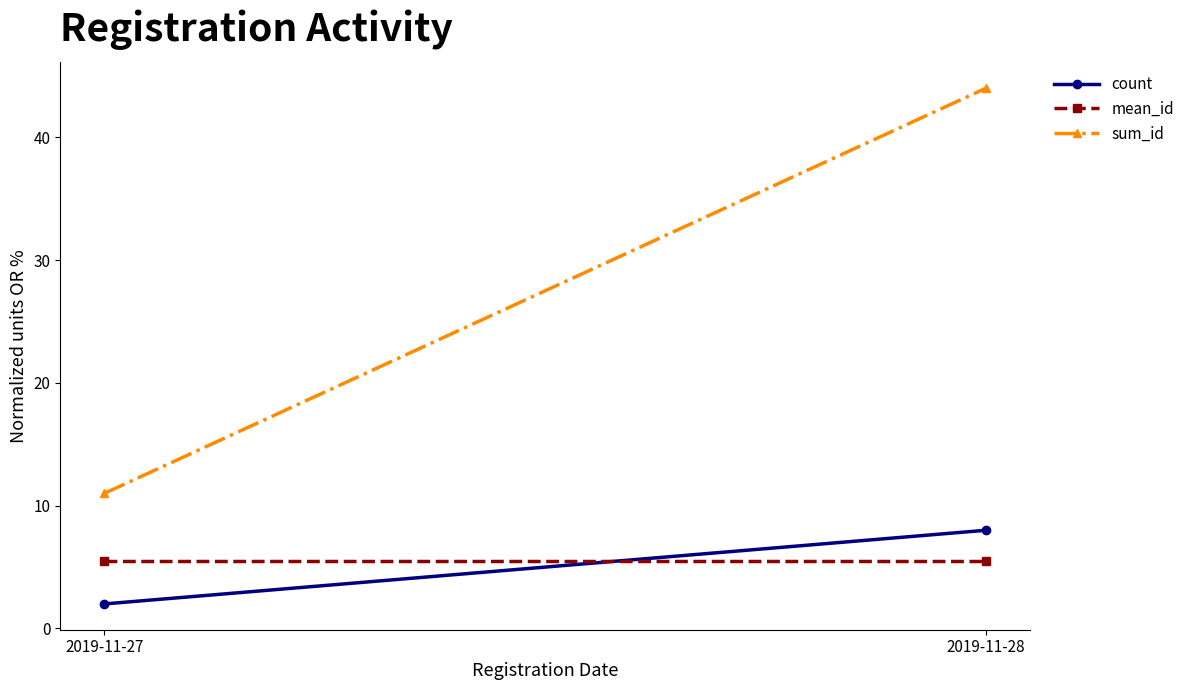

At how many categories does at least one series exceed 23?

1